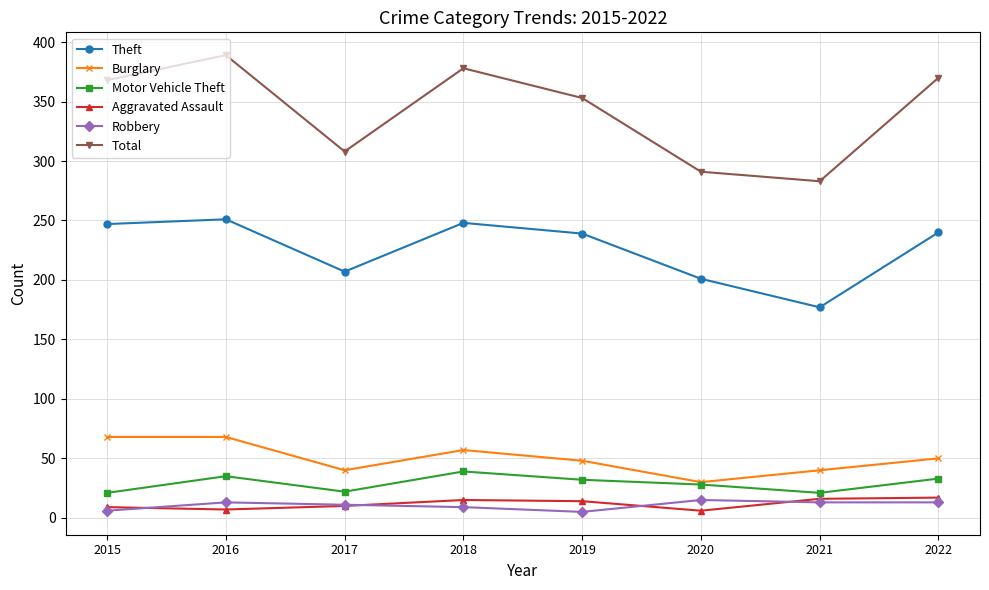

True or false: Motor Vehicle Theft and Aggravated Assault cross at least once.

False